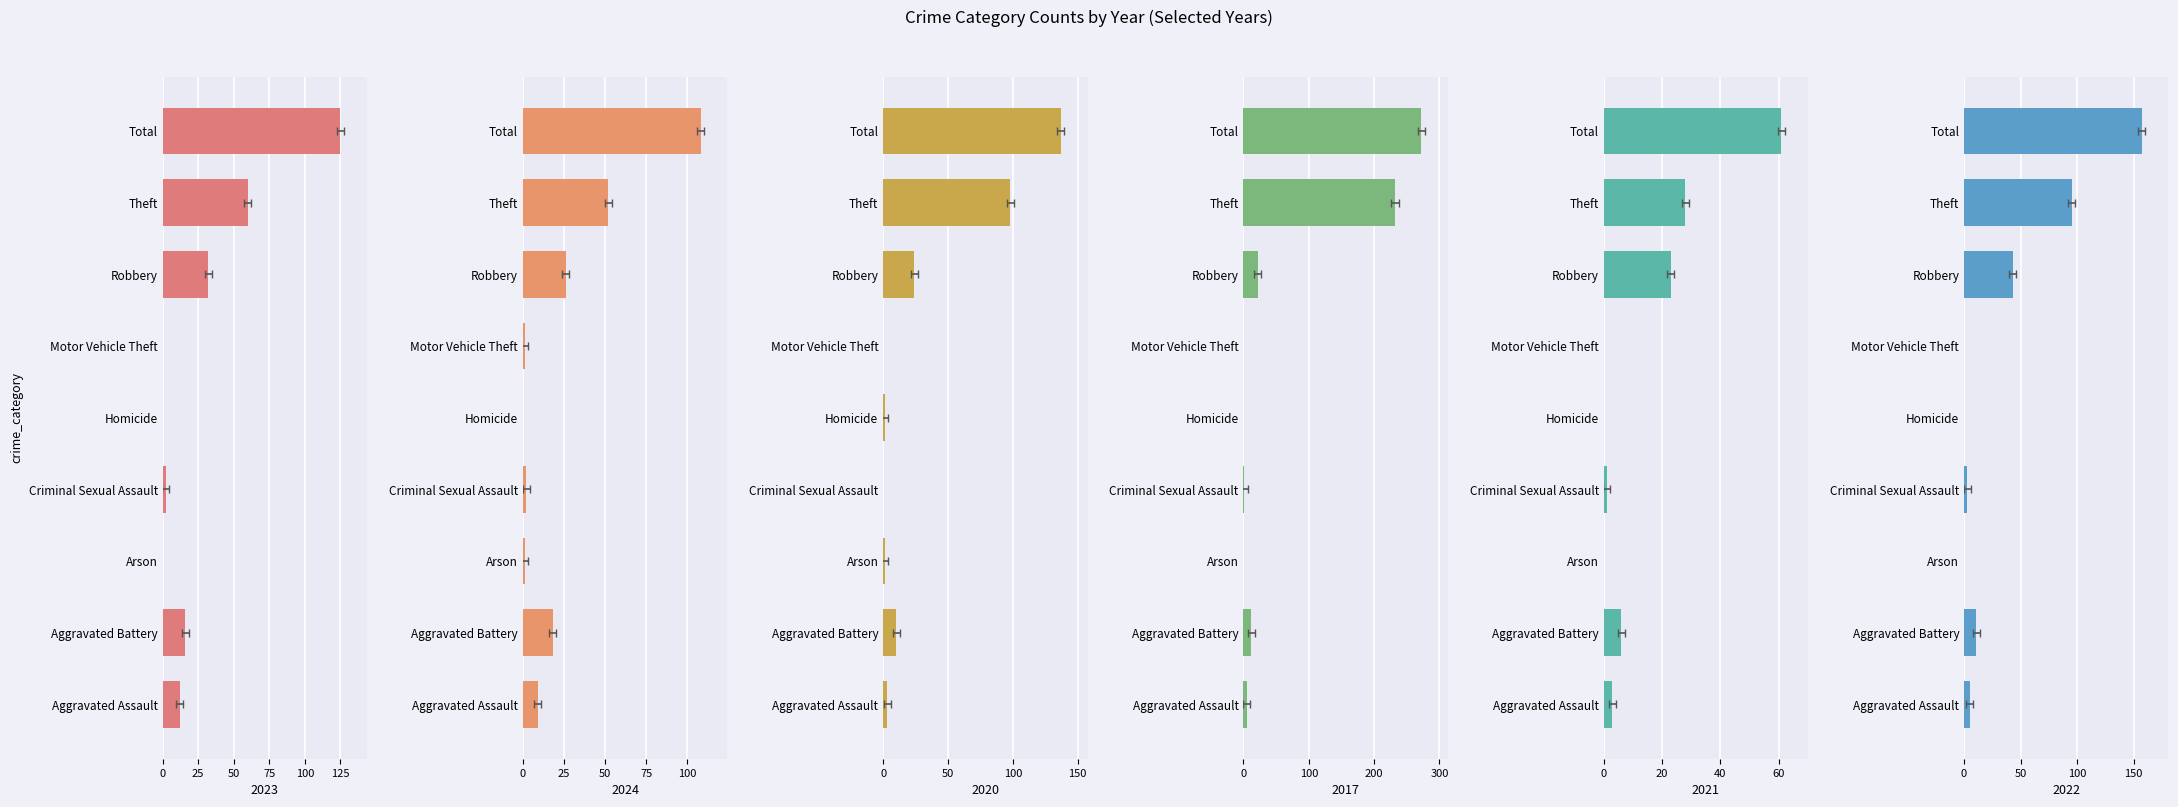

What is the label of the 4th bar from the left?

Criminal Sexual Assault